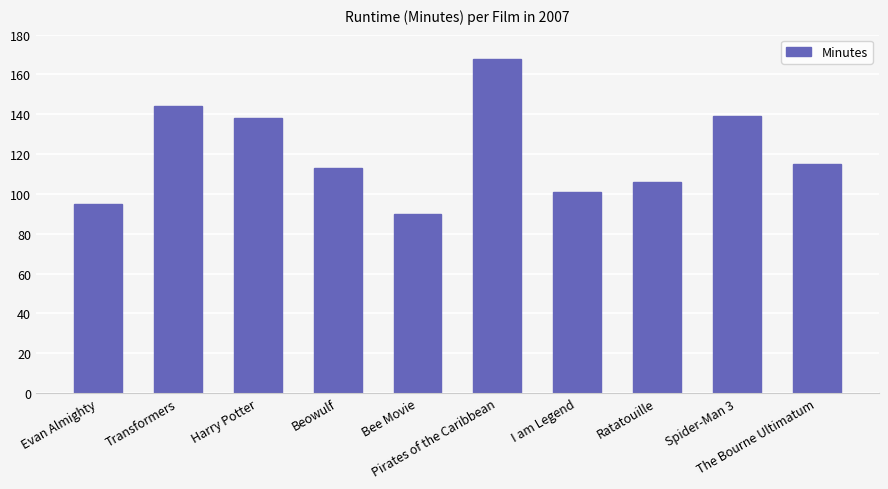

What is the difference between the second highest and minimum values?

54